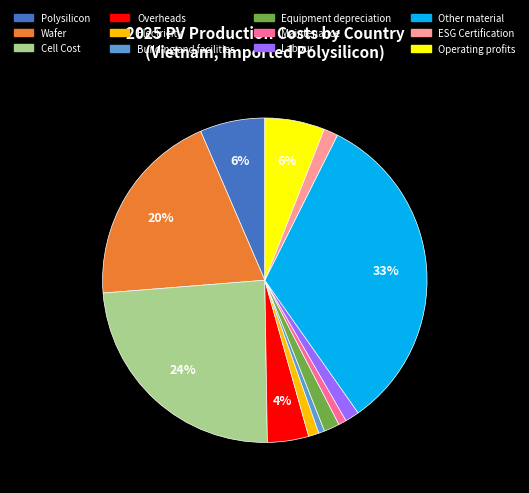

How many segments does this pie chart have?

12